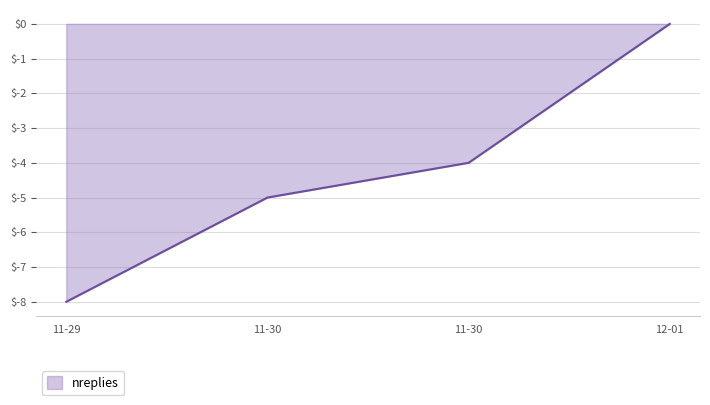

Does the chart have visible grid lines?

Yes